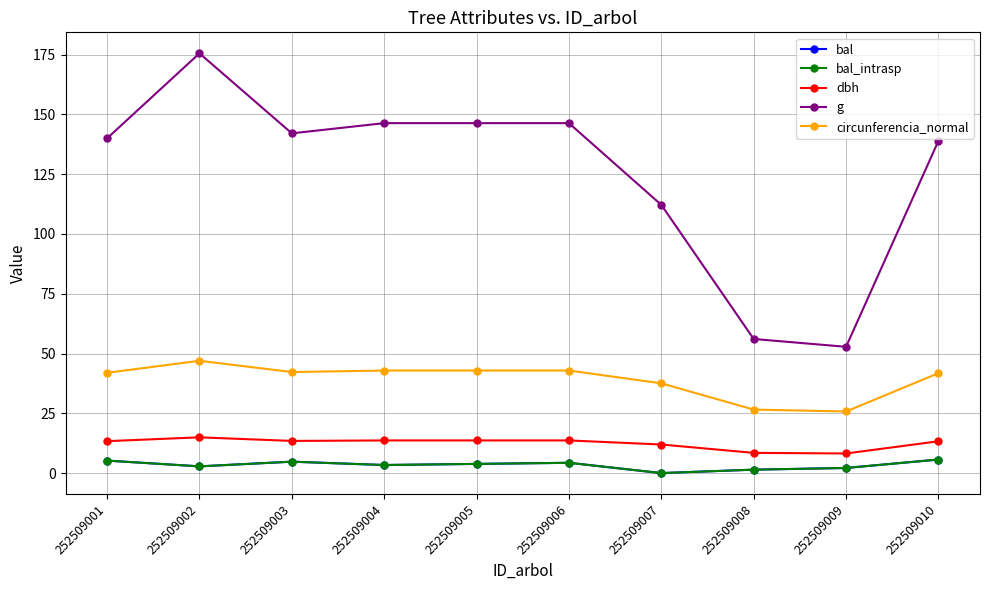

True or false: bal has more than 1 points higher than both neighbors.

True